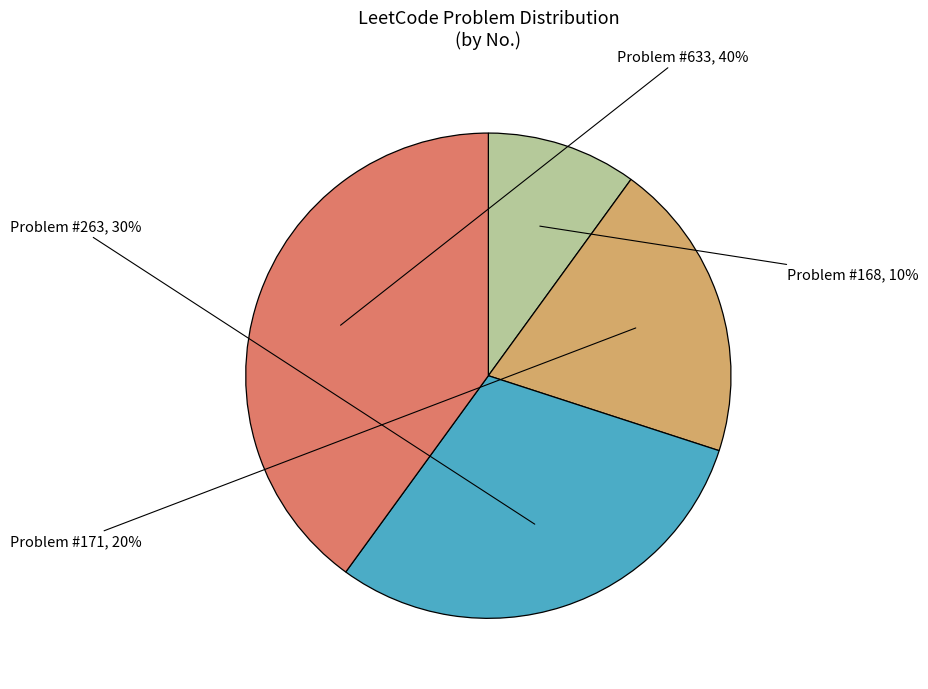

Does any single category account for the majority?

No